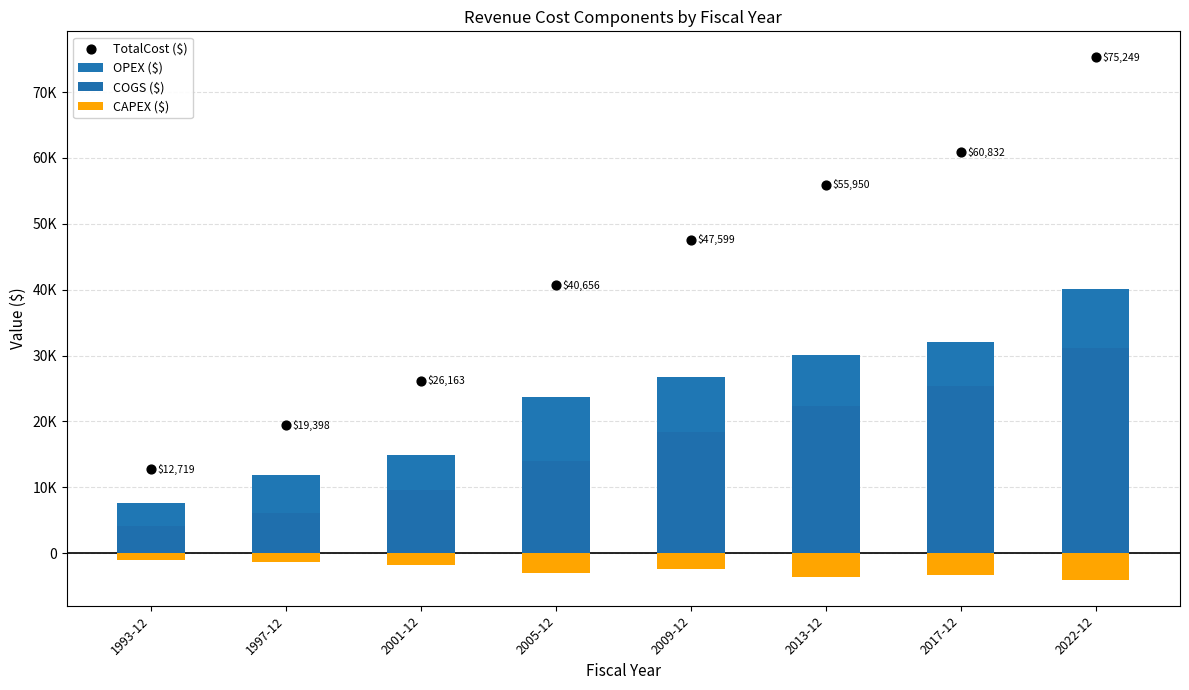

Which series has the largest total across all categories?

TotalCost ($)